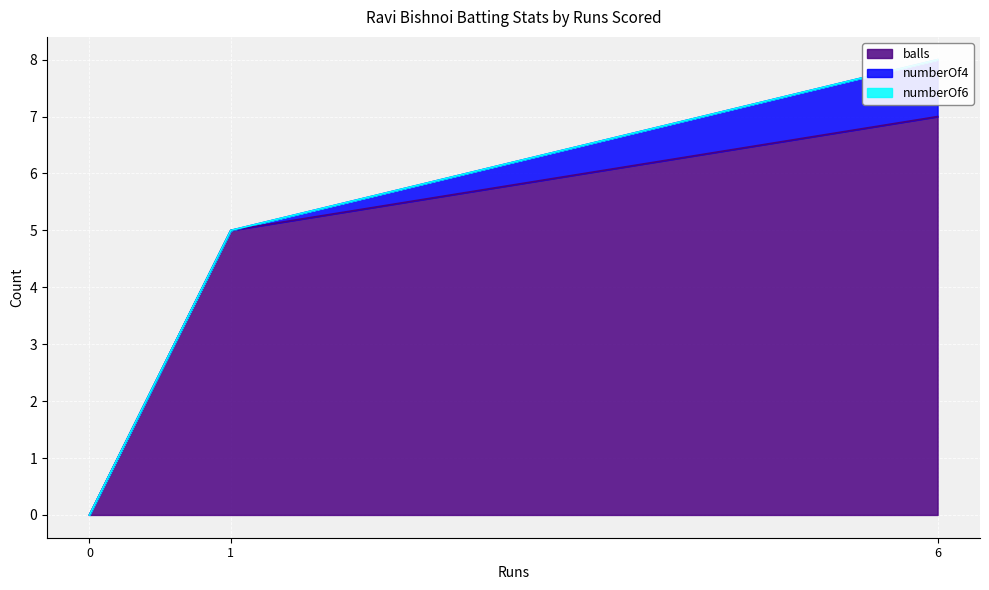

At which label is numberOf4 closest to 0?

1